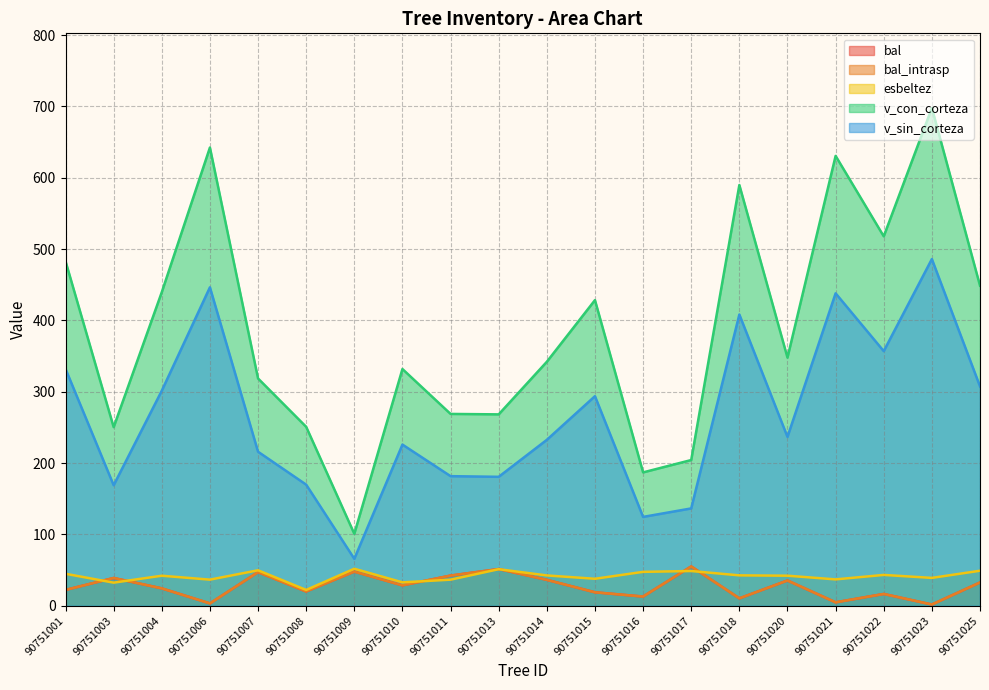

What is the value of the v_con_corteza point at the 8th from the left?

331.9